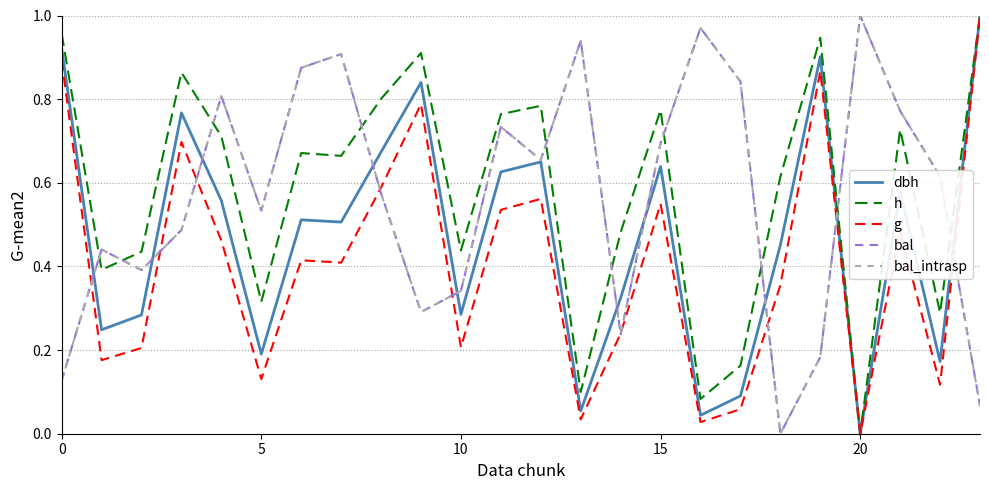

Does the chart have visible grid lines?

Yes